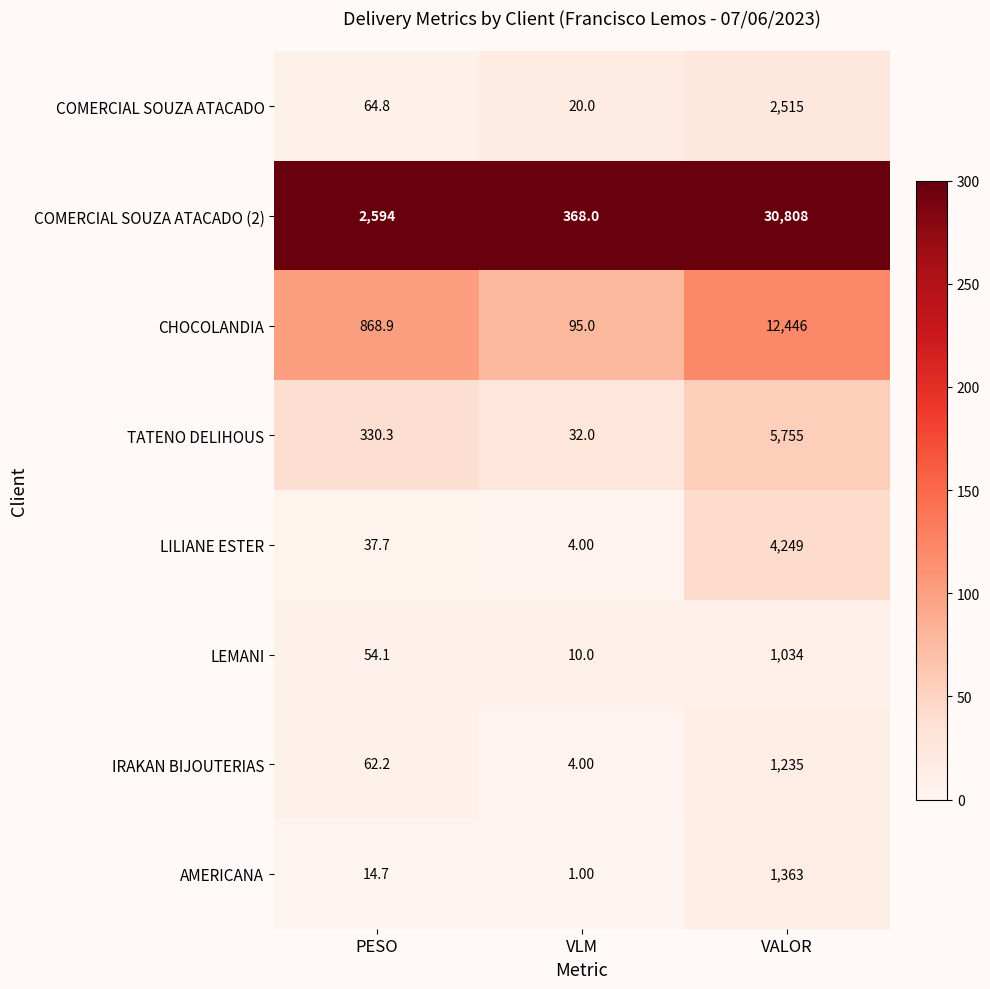

At PESO, list the series in order from smallest to largest.

AMERICANA, LILIANE ESTER, LEMANI, IRAKAN BIJOUTERIAS, COMERCIAL SOUZA ATACADO, TATENO DELIHOUS, CHOCOLANDIA, COMERCIAL SOUZA ATACADO (2)